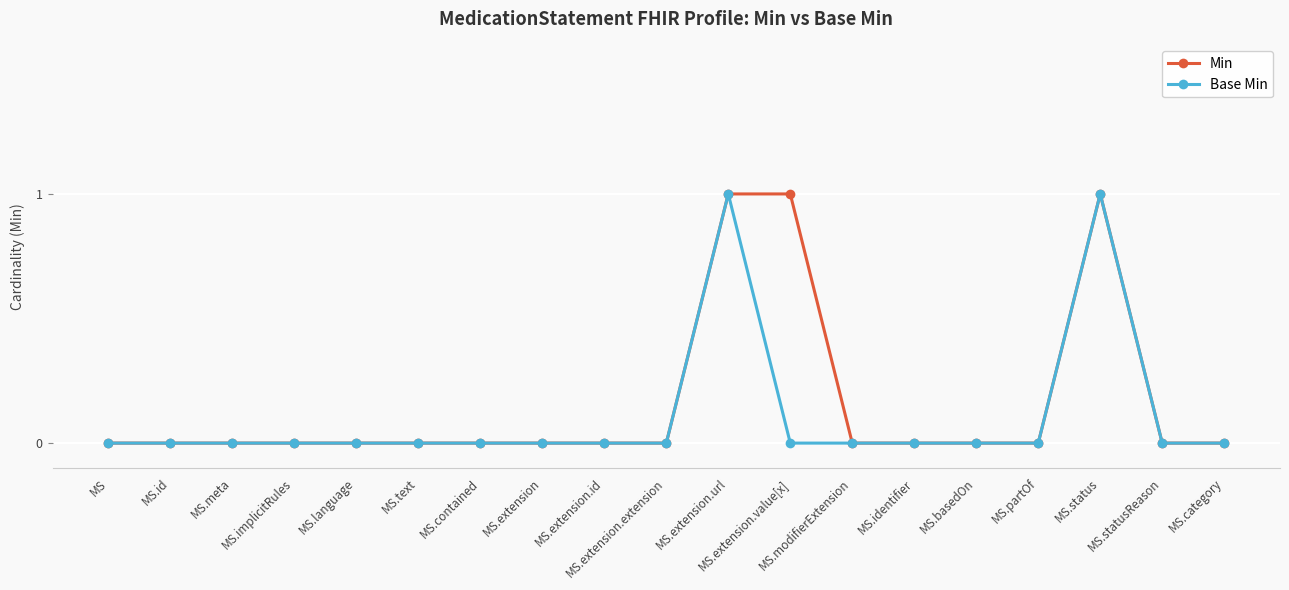

Count the Min values in the range 0 to 1.

19